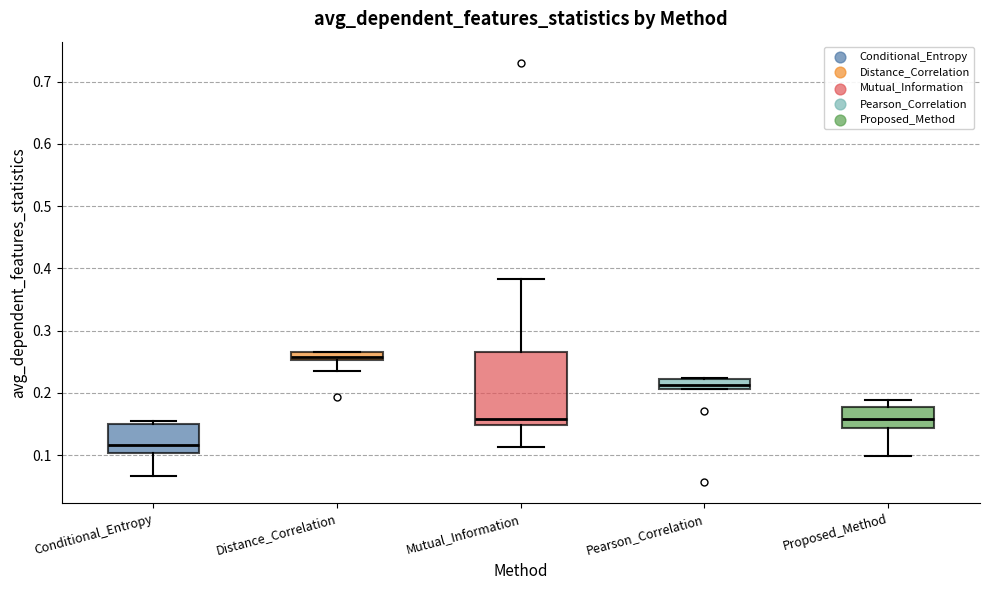

Comparing the boxes themselves (not the whiskers), which one is the tallest?

Mutual_Information